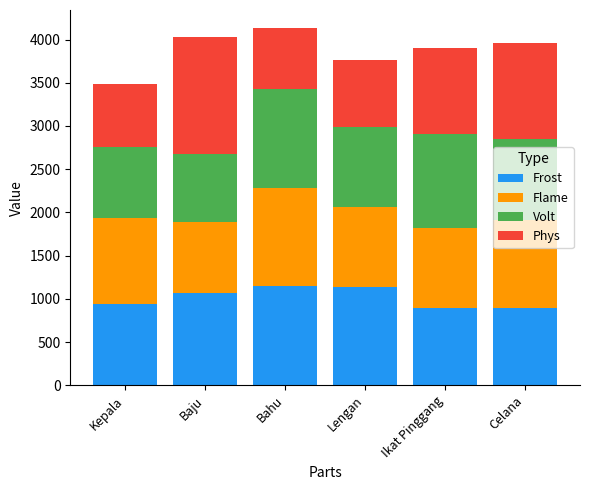

What is the minimum value for Frost?

888